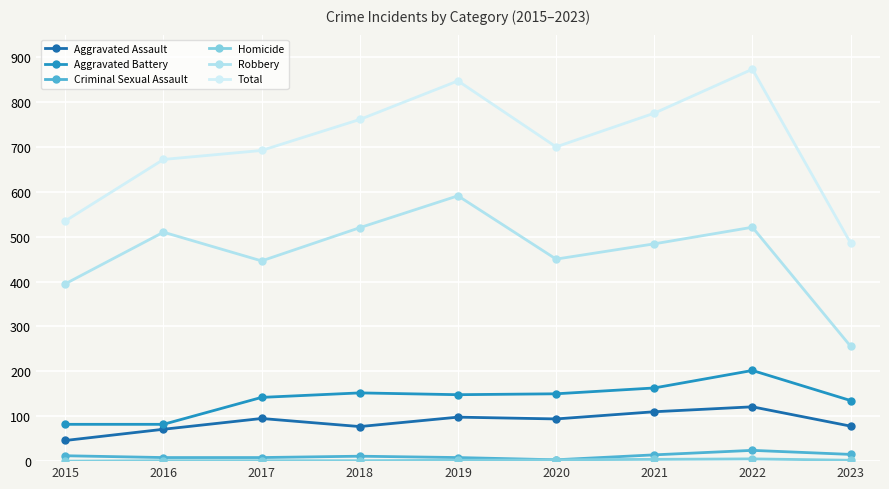

Which series has the largest total across all categories?

Total